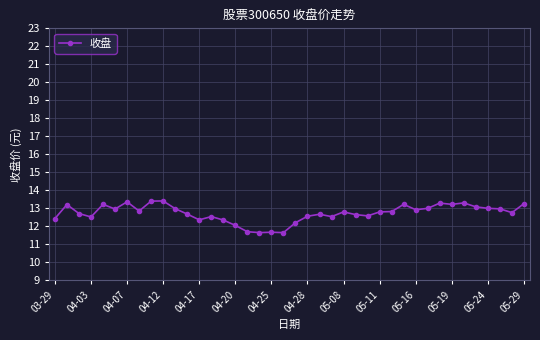

What is the smallest value displayed?

11.7